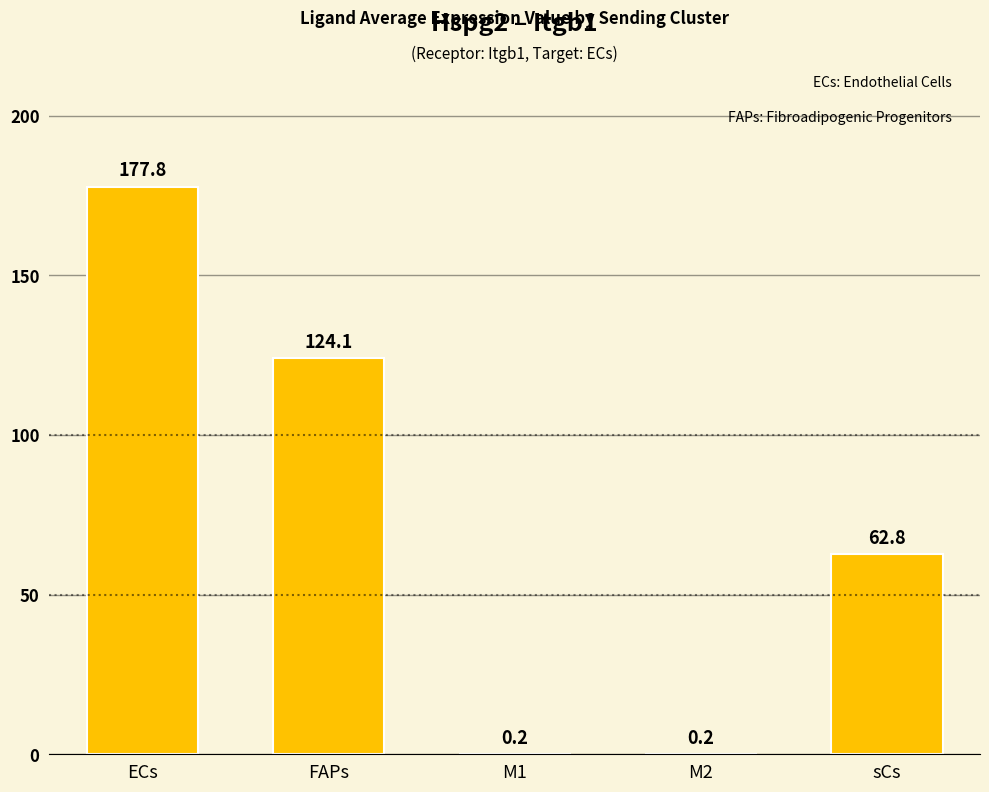

Between sCs and FAPs, which is larger?

FAPs